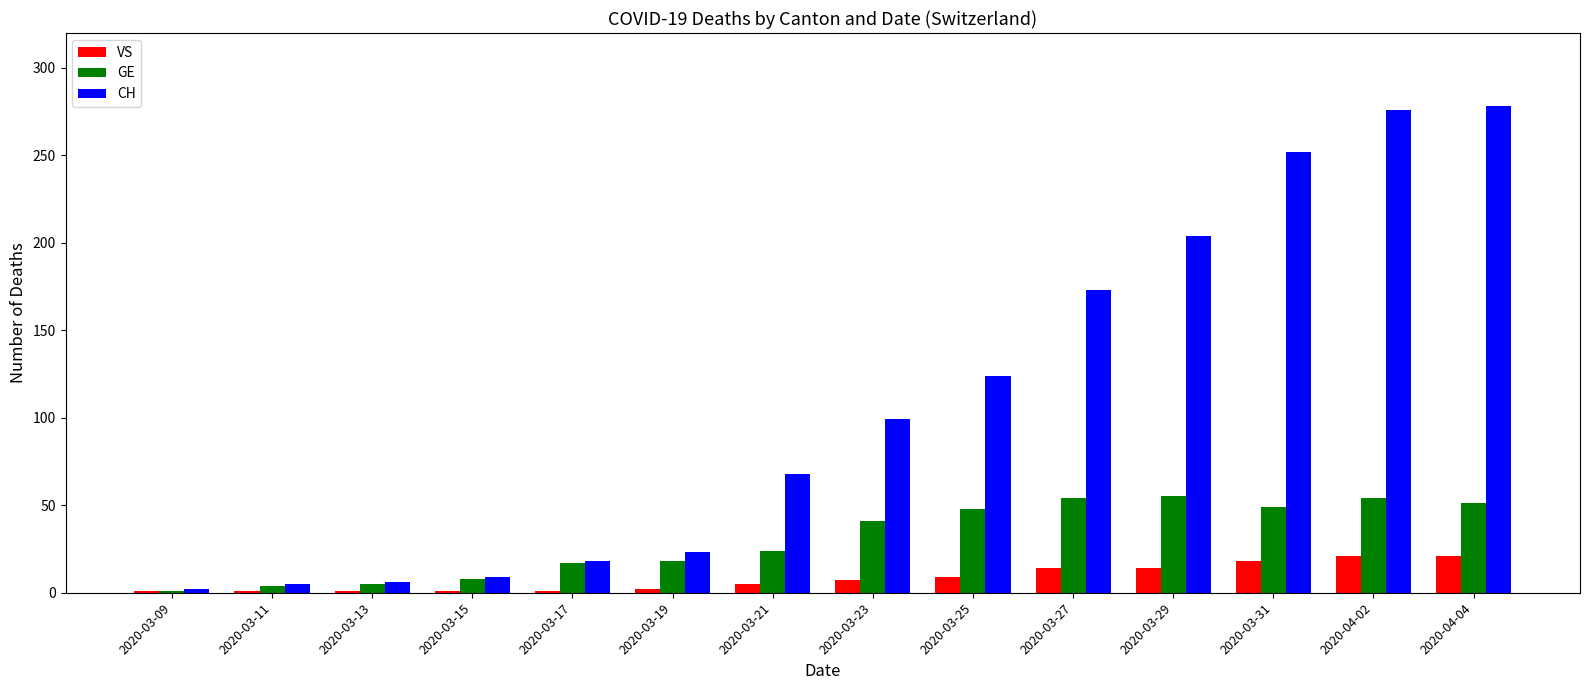

How many groups of bars are there?

14